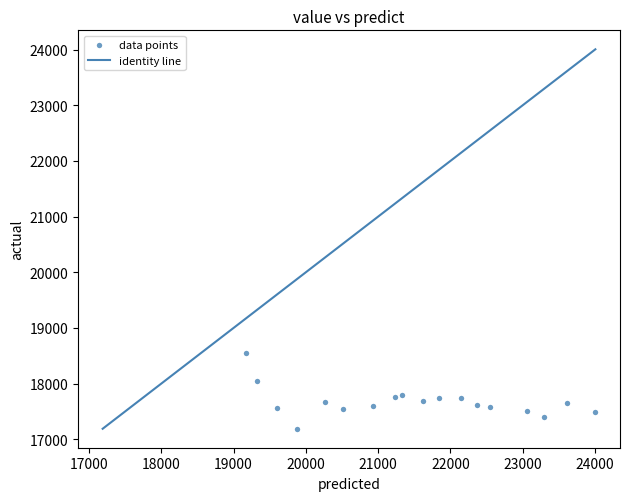

What is the range of Y values (max minus min)?

1359.5